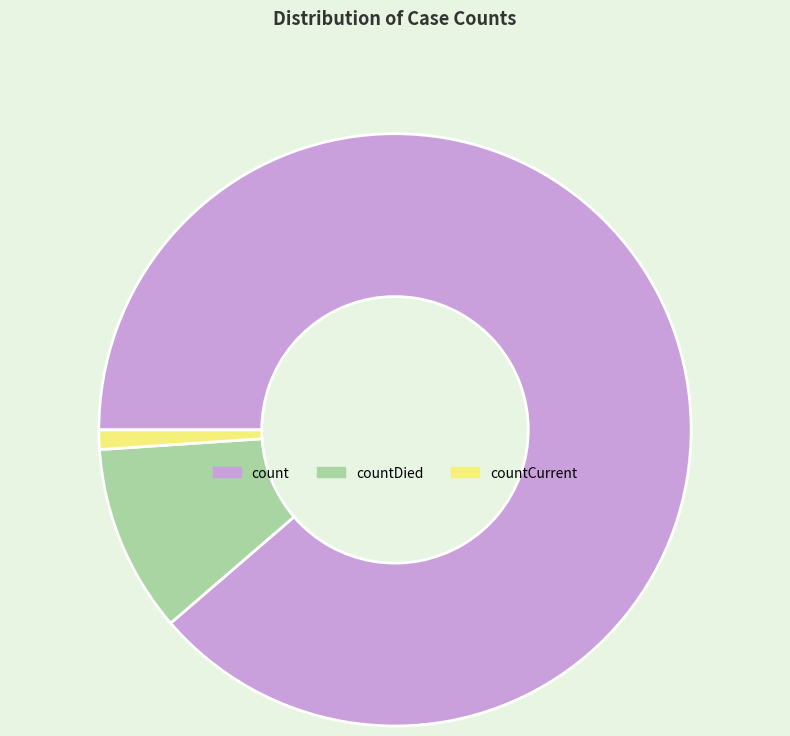

Rank the categories by value from lowest to highest.

countCurrent, countDied, count